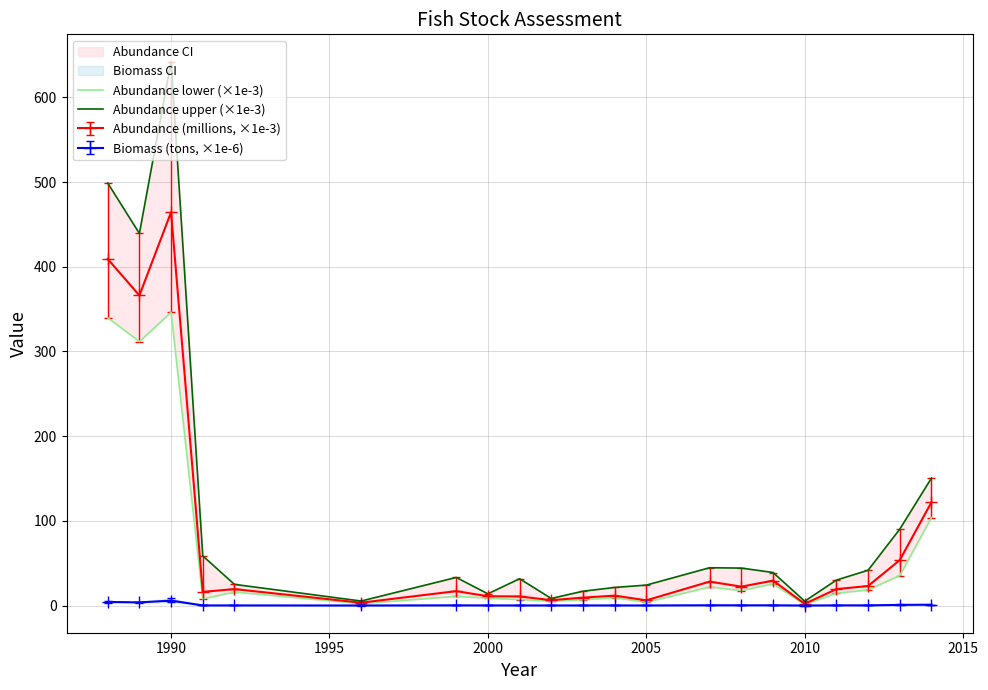

How many lines are shown in the chart?

2